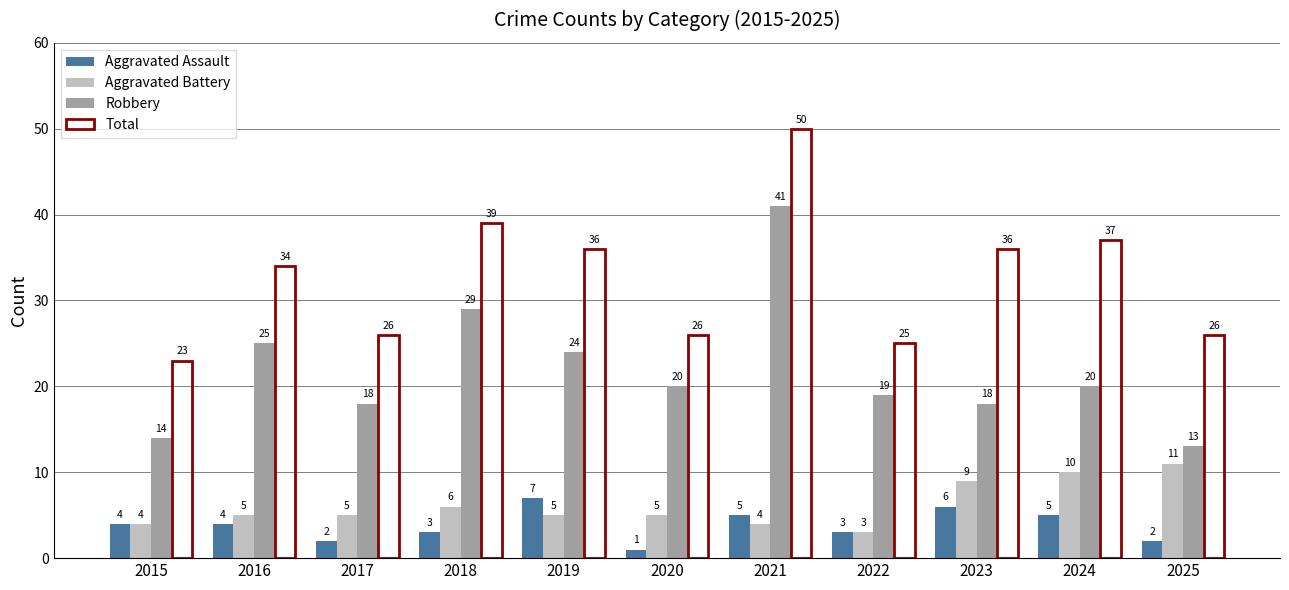

Reading left to right, what are all the values shown in this chart?

Aggravated Assault: 2015=4	2016=4	2017=2	2018=3	2019=7	2020=1	2021=5	2022=3	2023=6	2024=5	2025=2
Aggravated Battery: 2015=4	2016=5	2017=5	2018=6	2019=5	2020=5	2021=4	2022=3	2023=9	2024=10	2025=11
Robbery: 2015=14	2016=25	2017=18	2018=29	2019=24	2020=20	2021=41	2022=19	2023=18	2024=20	2025=13
Total: 2015=23	2016=34	2017=26	2018=39	2019=36	2020=26	2021=50	2022=25	2023=36	2024=37	2025=26